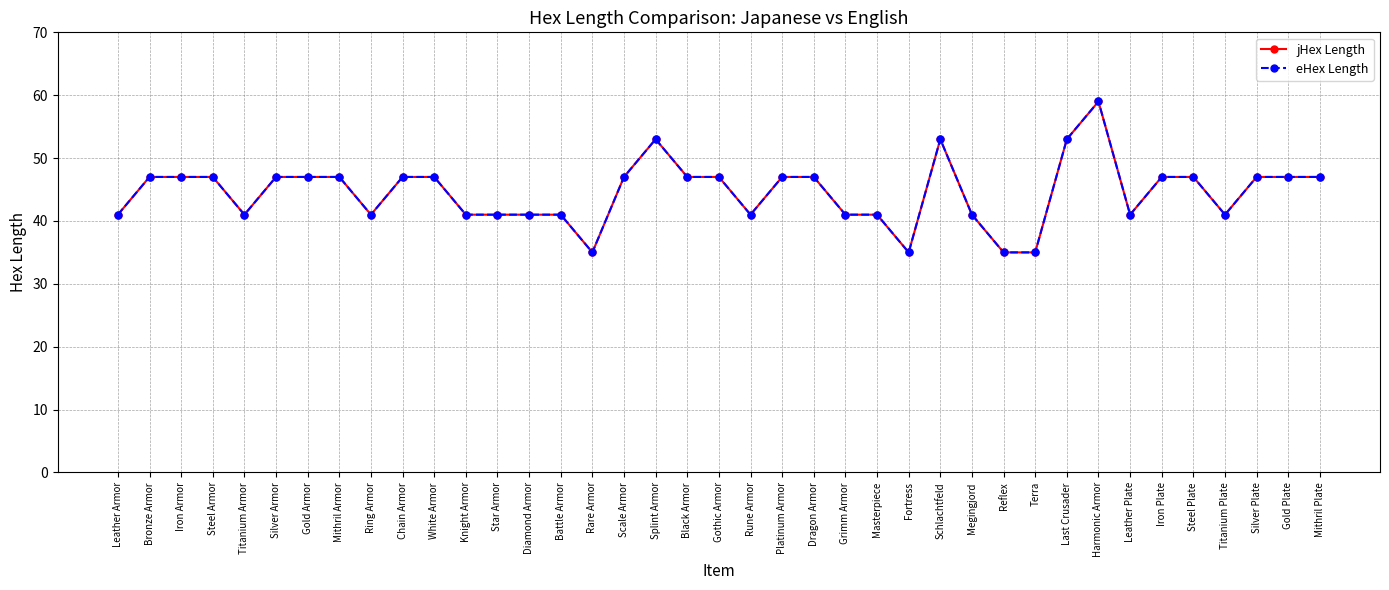

Is it true that eHex Length equals 41 at Leather Plate?

True